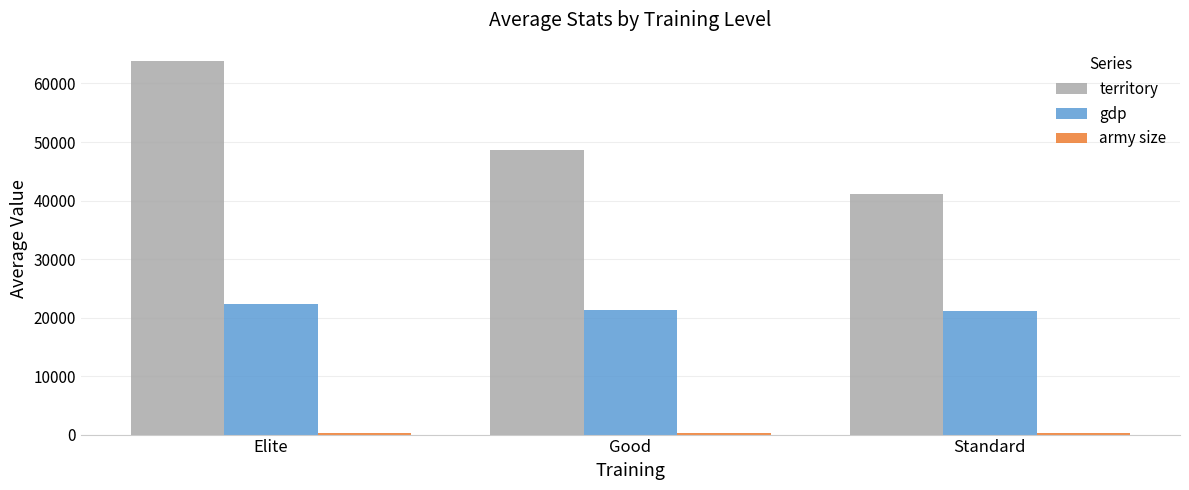

Which series has the largest range (max minus min)?

territory